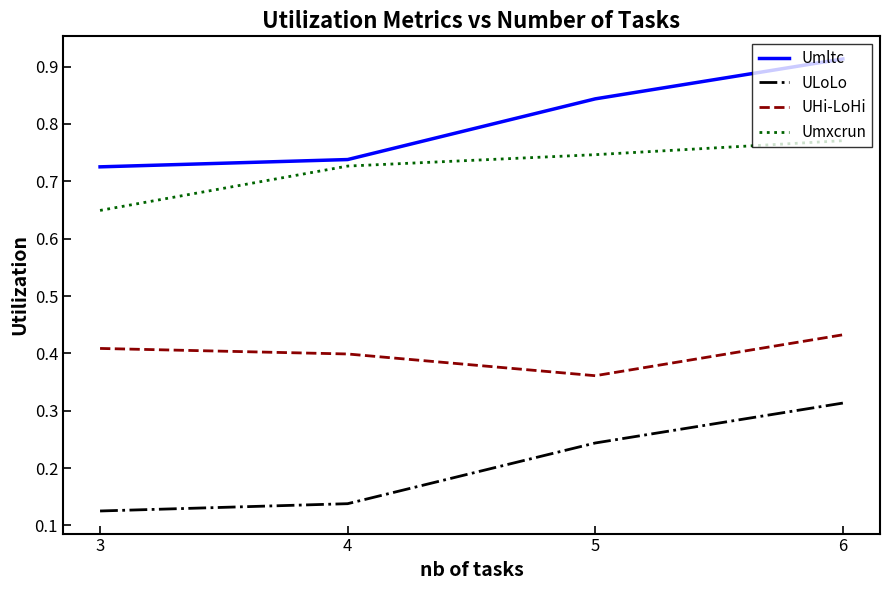

What is the total value across all series at 6?

2.4